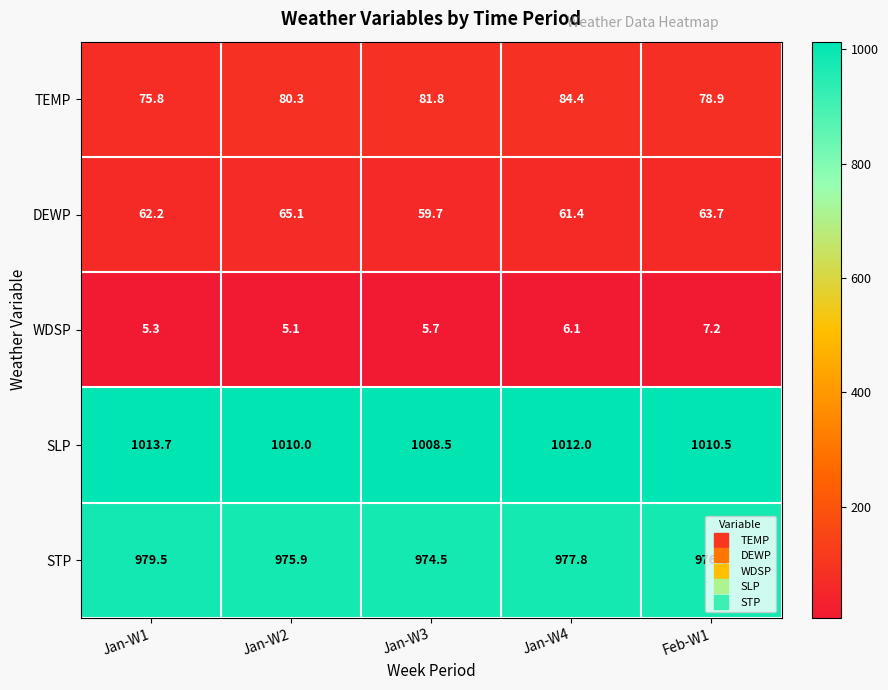

What is the average value of the STP series?

976.8